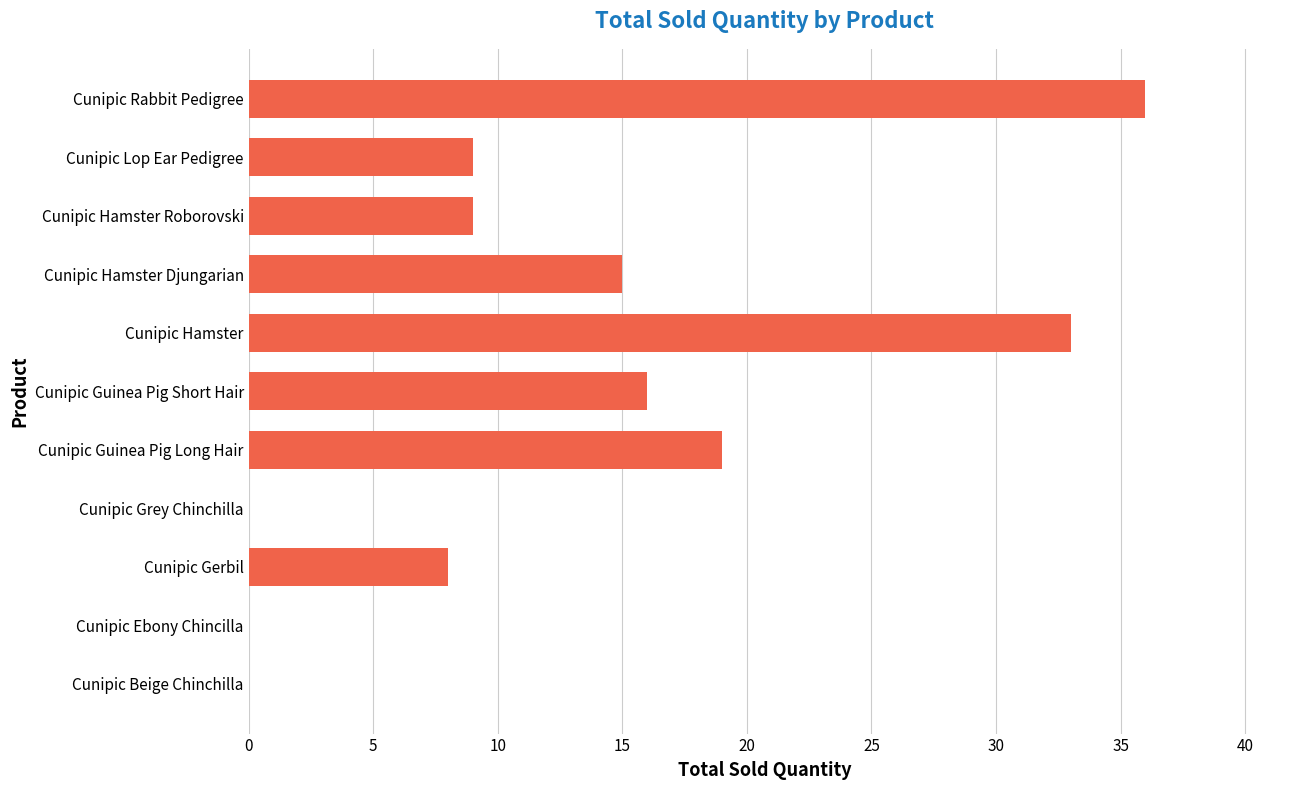

Which has a higher value, Cunipic Rabbit Pedigree or Cunipic Guinea Pig Long Hair?

Cunipic Rabbit Pedigree